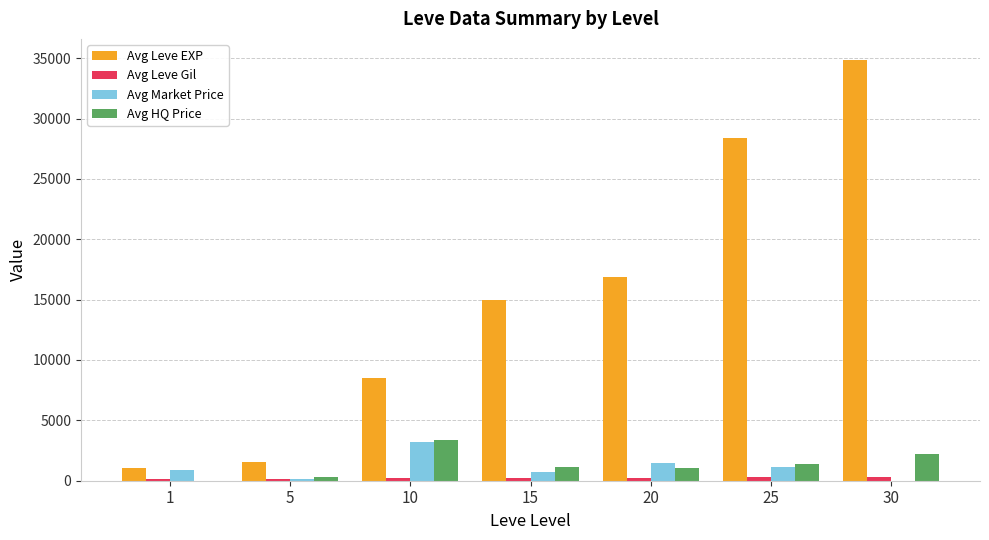

Between 25 and 30, which series saw the biggest shift?

Avg Leve EXP